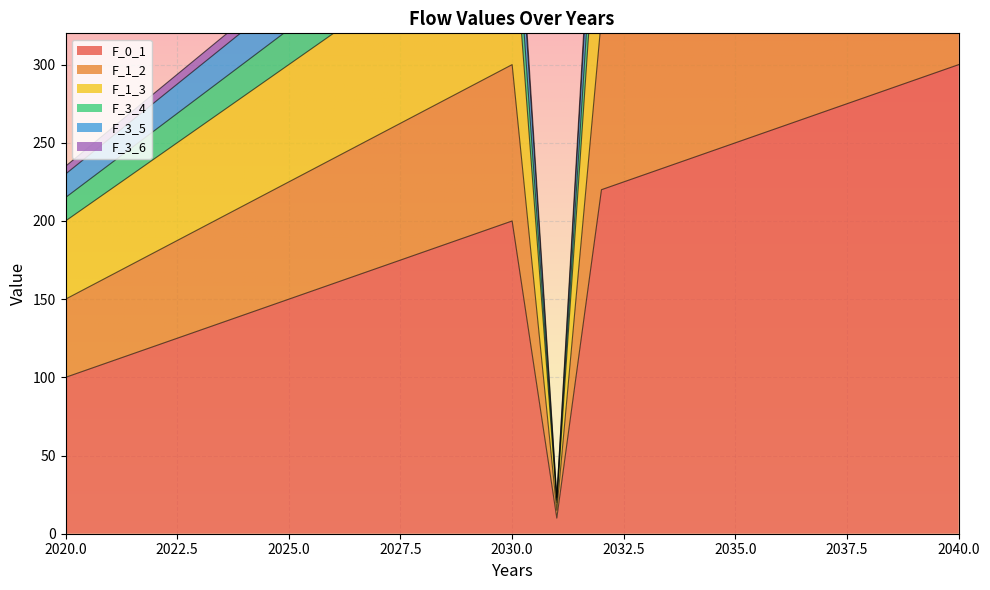

Which series has the largest total across all categories?

F_3_5